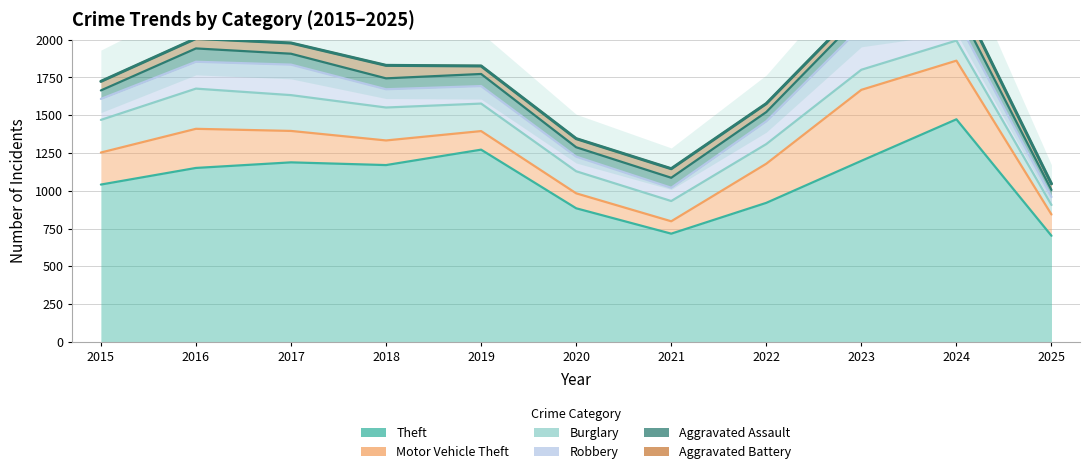

True or false: Aggravated Assault and Burglary intersect in this chart.

False